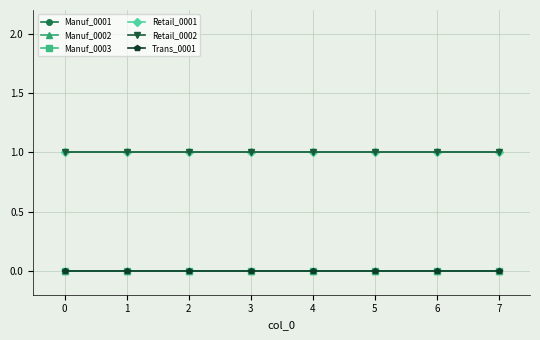

Rank the series by their maximum value, from lowest to highest.

Manuf_0001, Manuf_0002, Manuf_0003, Trans_0001, Retail_0001, Retail_0002